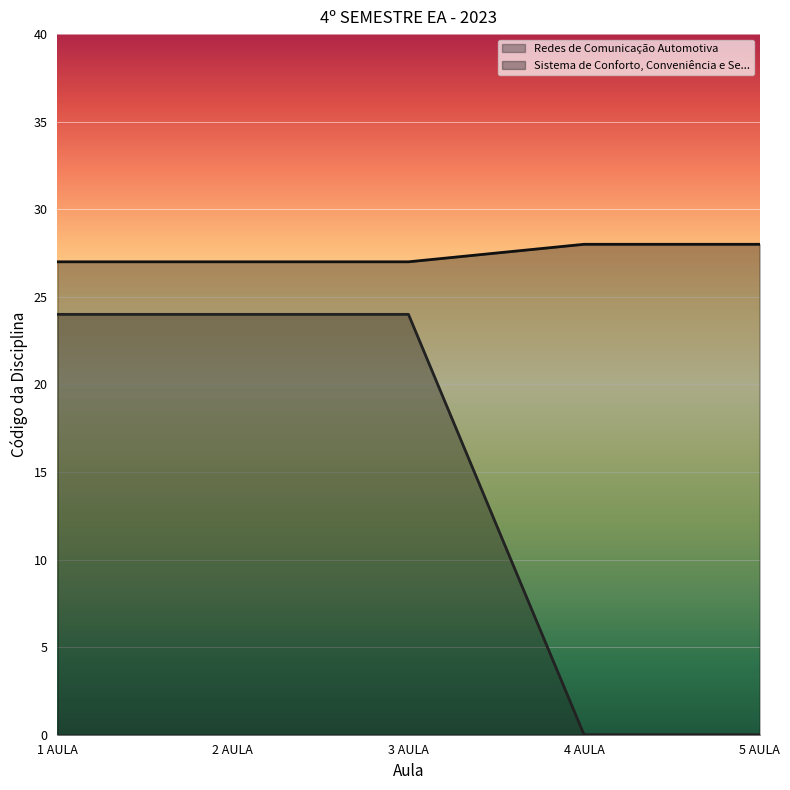

What is the total value across all series at 4 AULA?

28